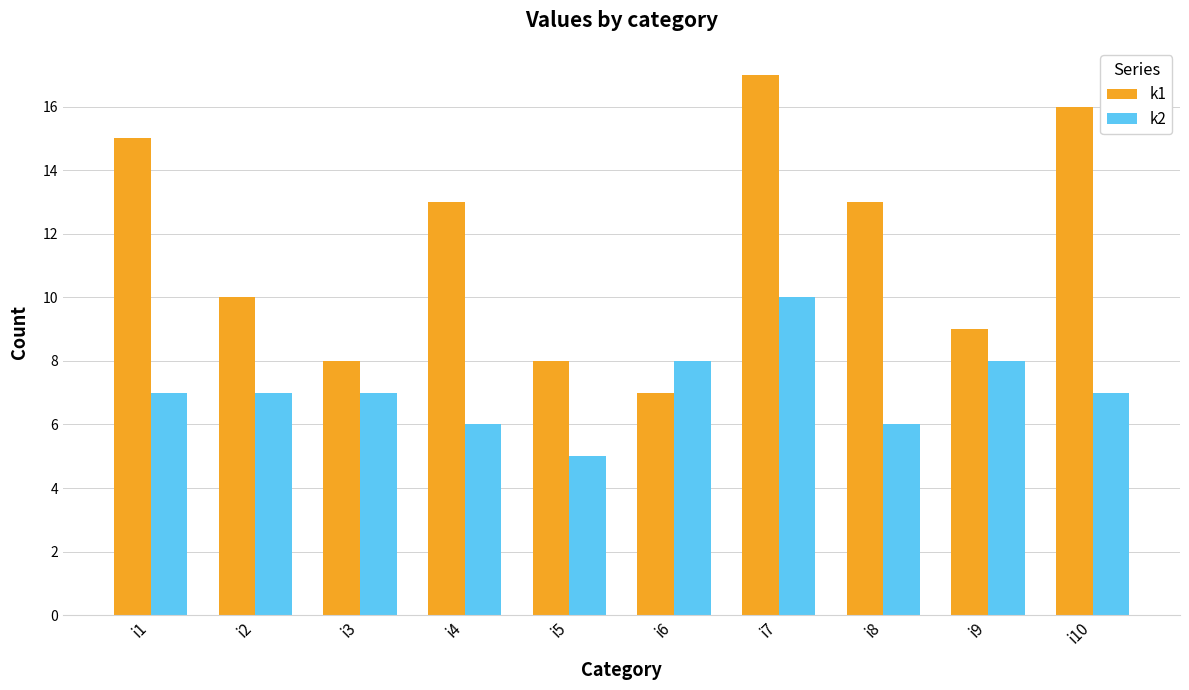

Is the value of k2 at i1 greater than the value of k1 at i3?

No